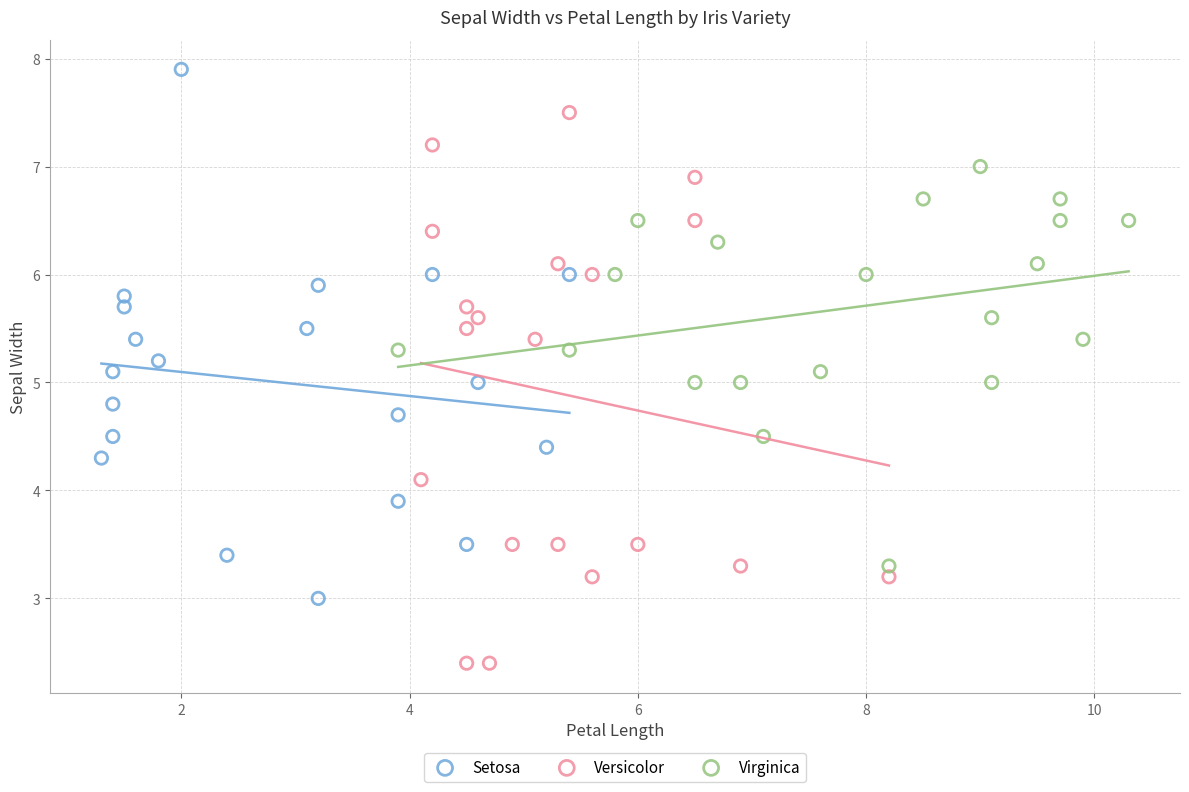

Which series contains the highest Y value?

Setosa